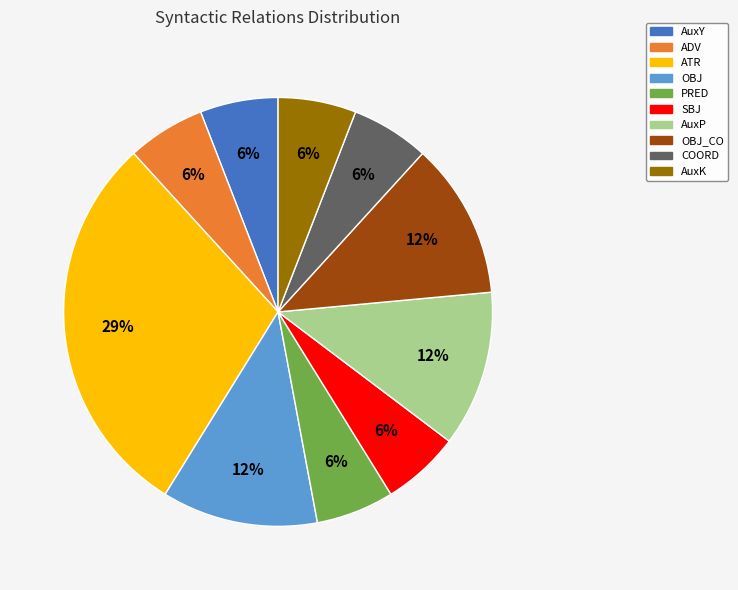

Is there a majority slice in this chart?

No